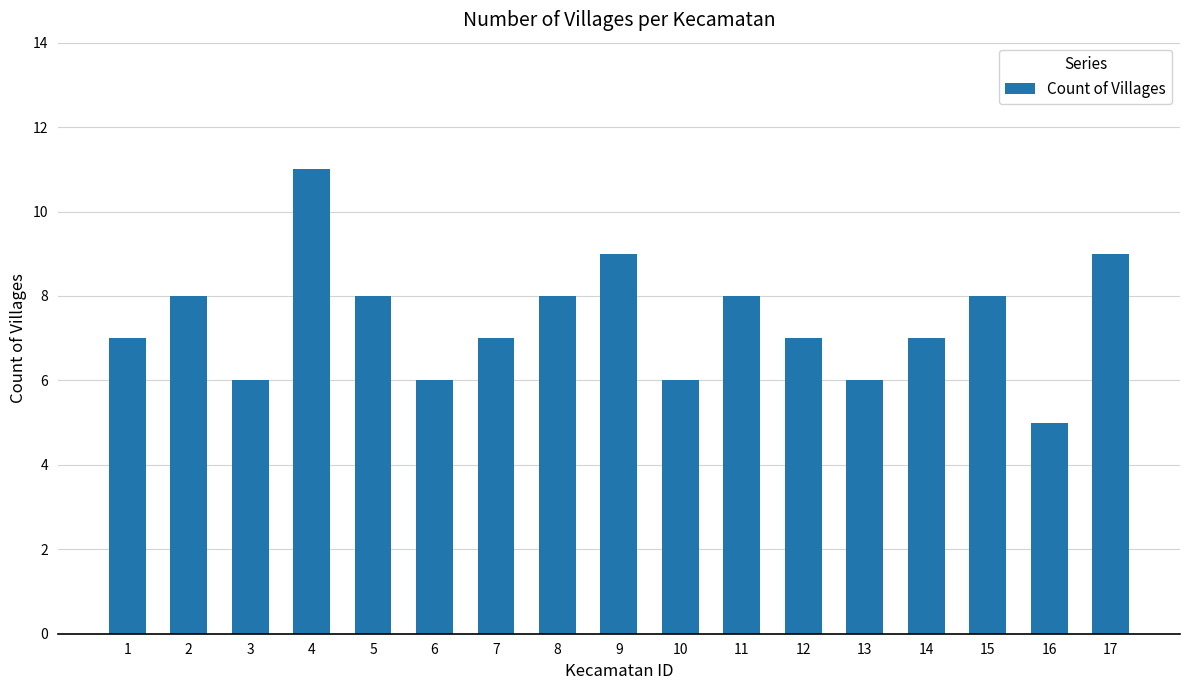

The value at 10 is 6. True or false?

True